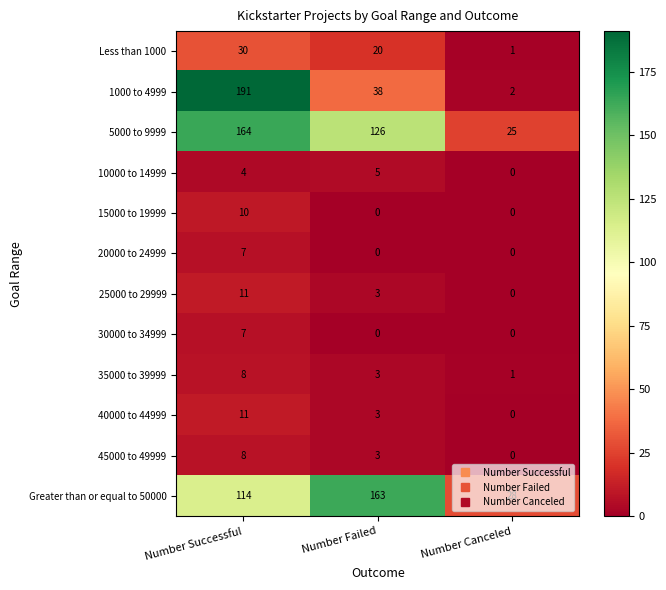

What is the sum of the 35000 to 39999 values at Number Failed and Number Canceled?

4